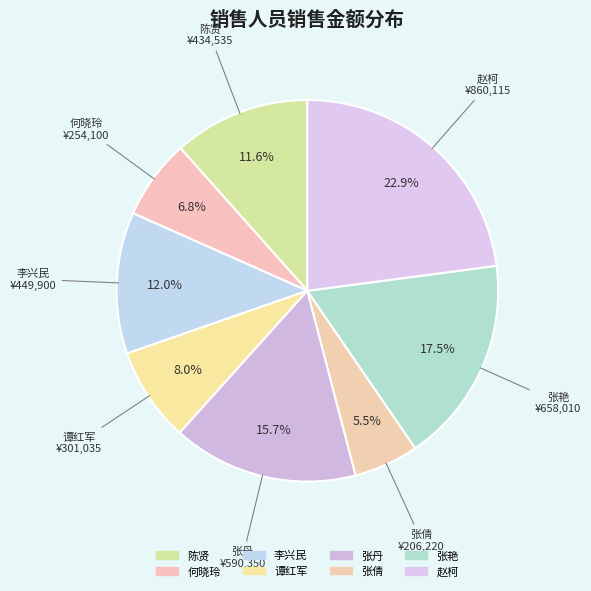

Count the number of slices in the pie.

8